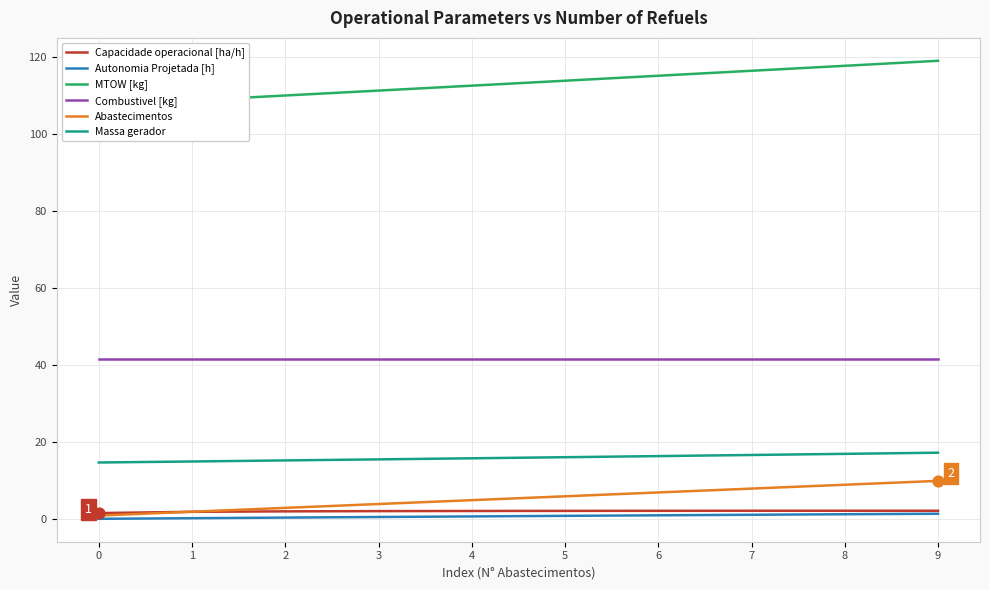

Which series has the largest Y range (max minus min)?

MTOW [kg]